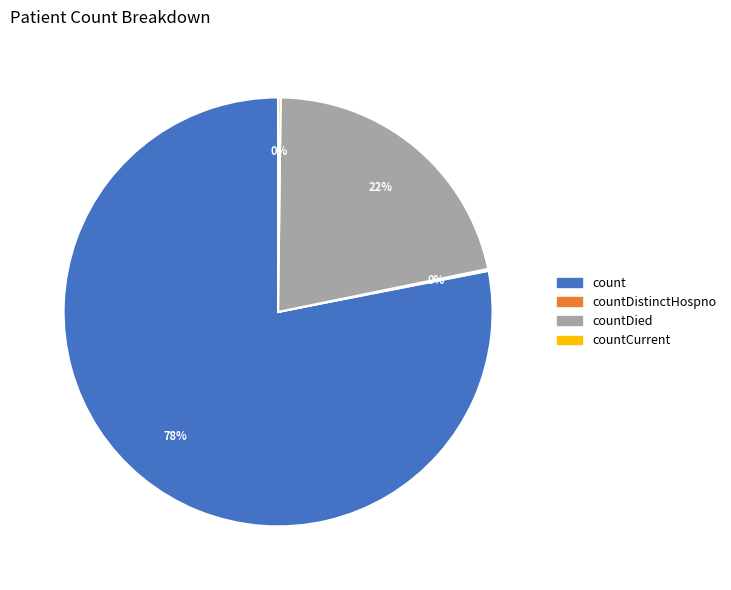

To the nearest percent, what is the average slice percentage?

25%